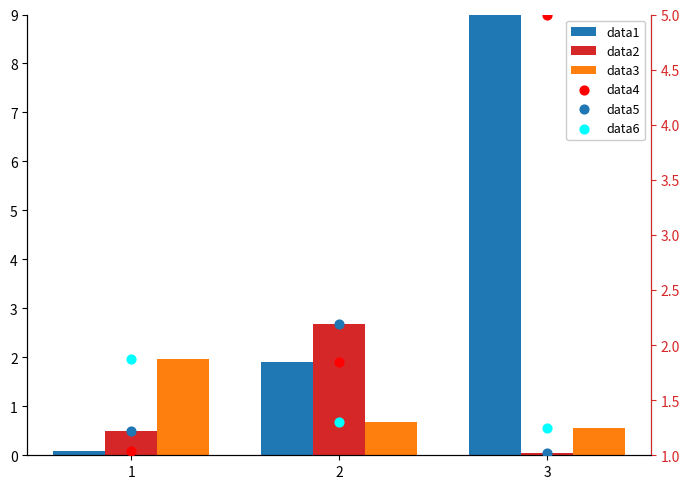

Which series has the largest total across all categories?

Wolves